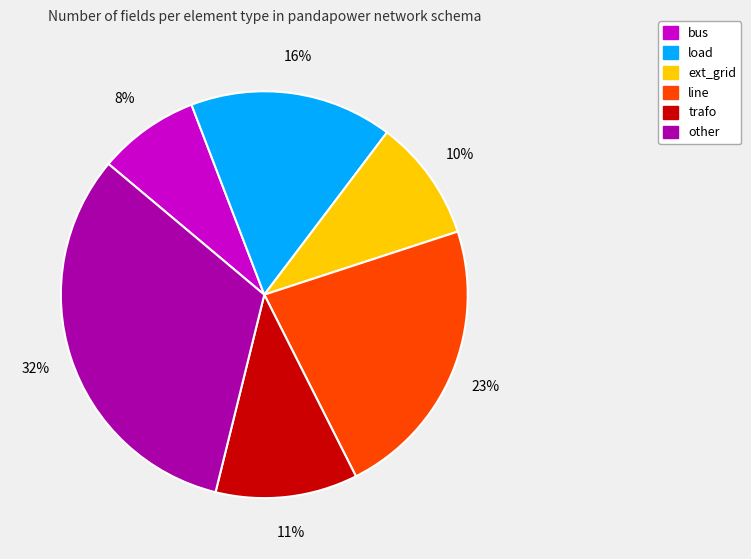

To the nearest percent, what is the difference between the largest and smallest slice percentages?

24%